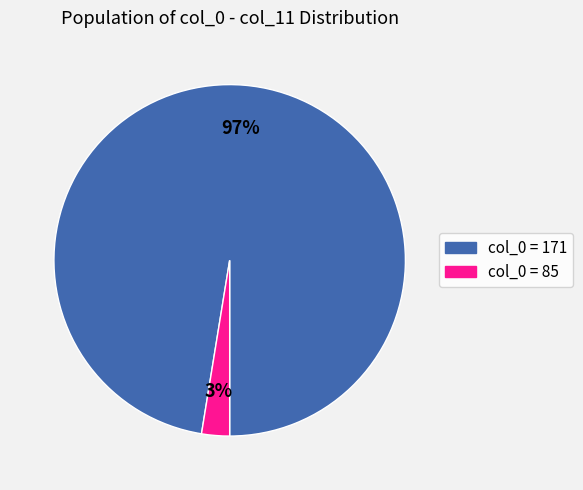

Do col_0 = 171 and col_0 = 85 together represent more than half of the pie?

Yes